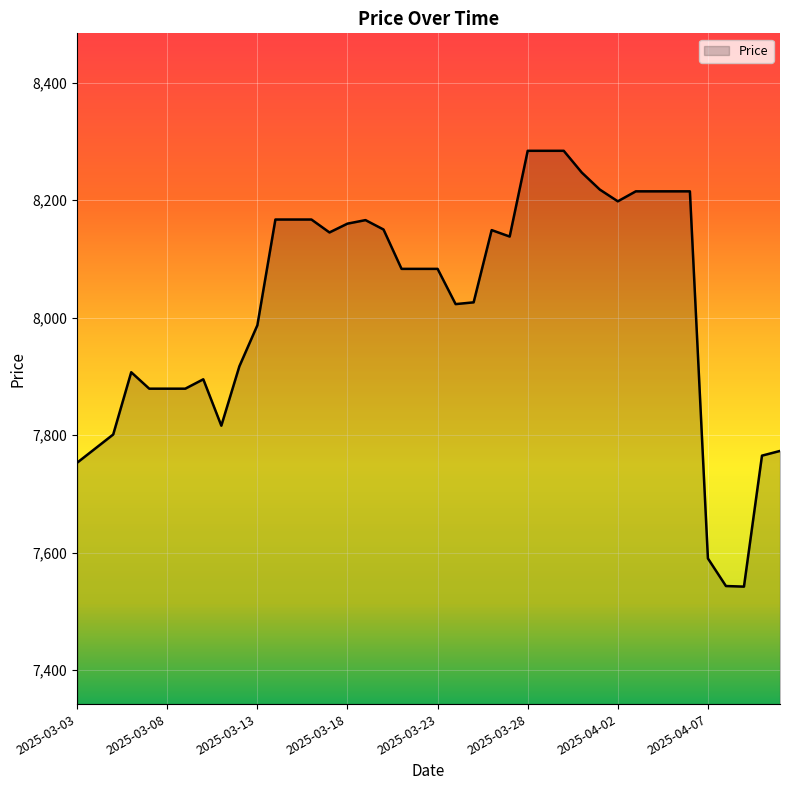

What is the smallest value displayed?

7542